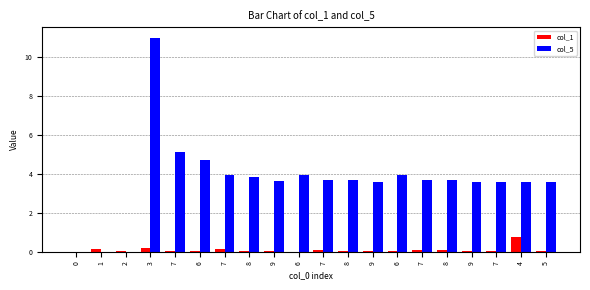

Between 7 and 5, which series saw the biggest shift?

col_1